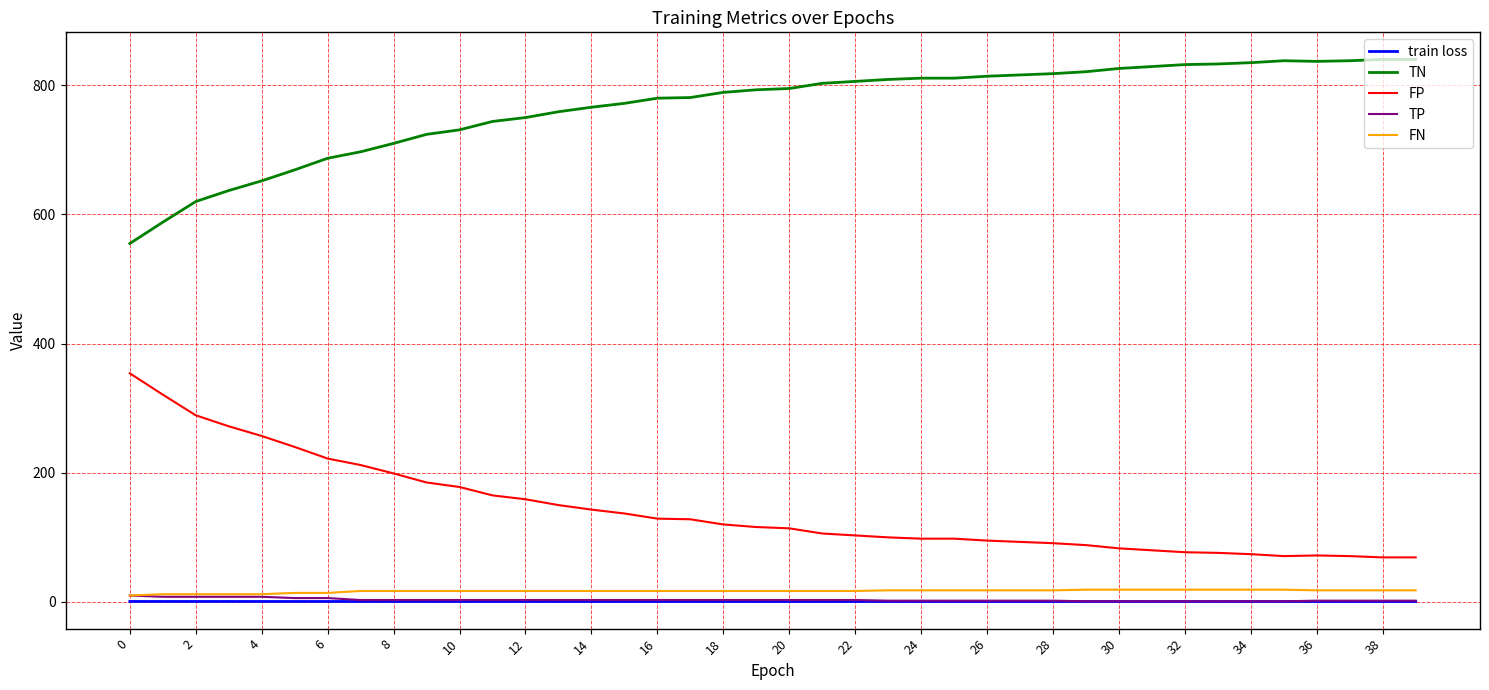

Which series has the largest total across all categories?

TN